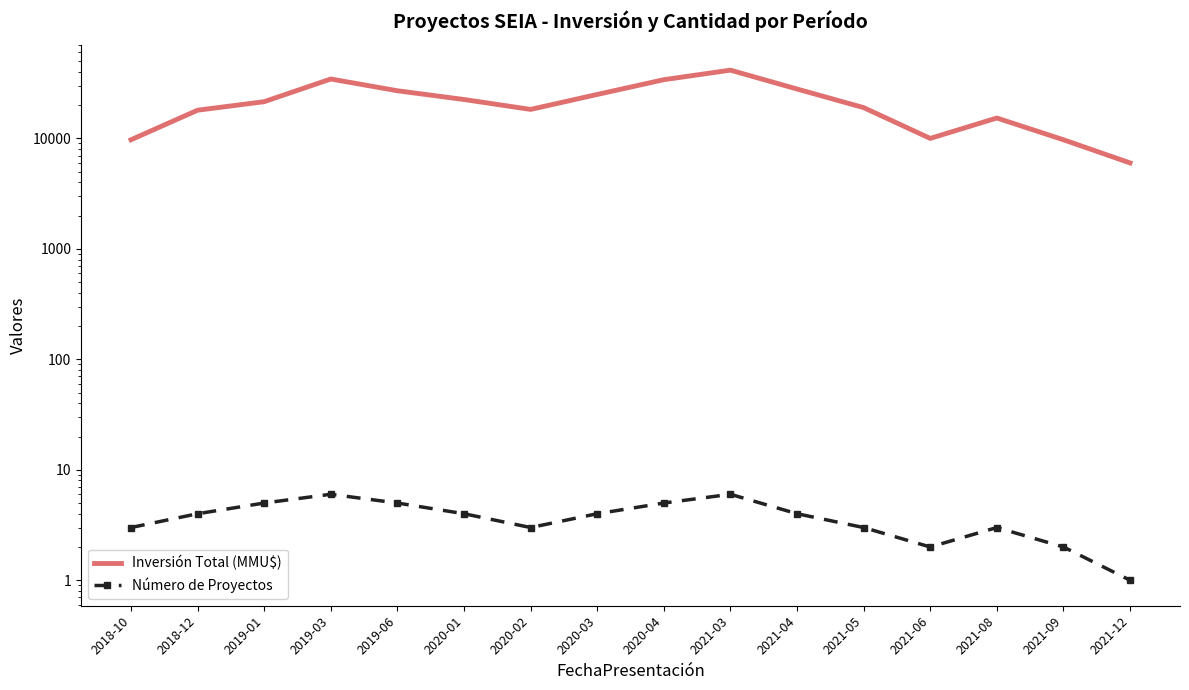

How many interior local valleys does the Inversión Total (MMU$) series have?

2